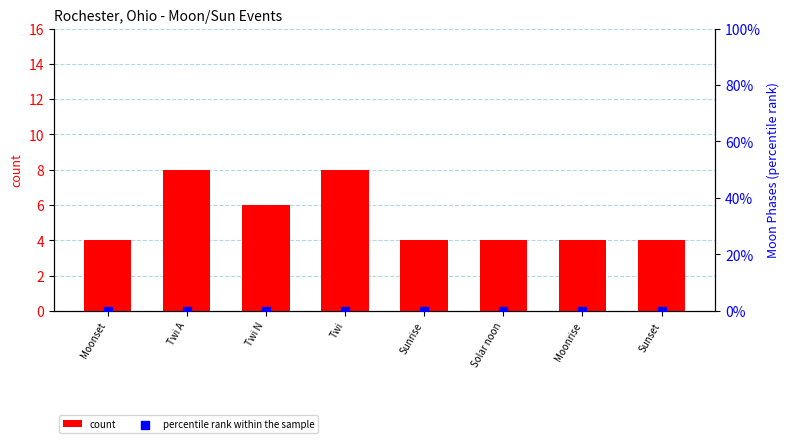

At how many categories does at least one series exceed 1?

8